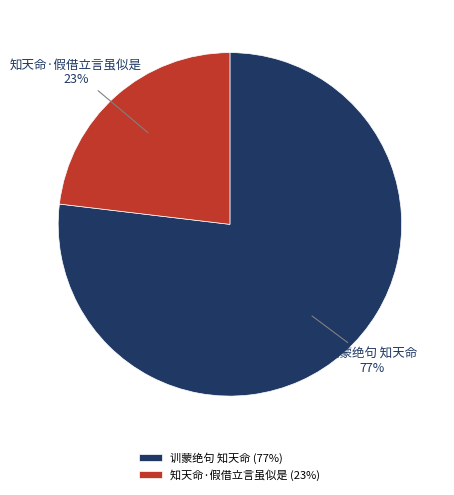

Is there any slice that represents more than half of the pie?

Yes